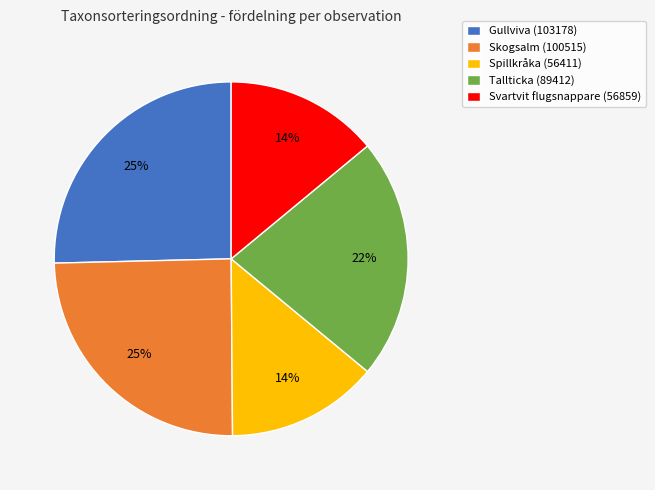

To the nearest percent, what portion does Tallticka (89412) represent?

22%